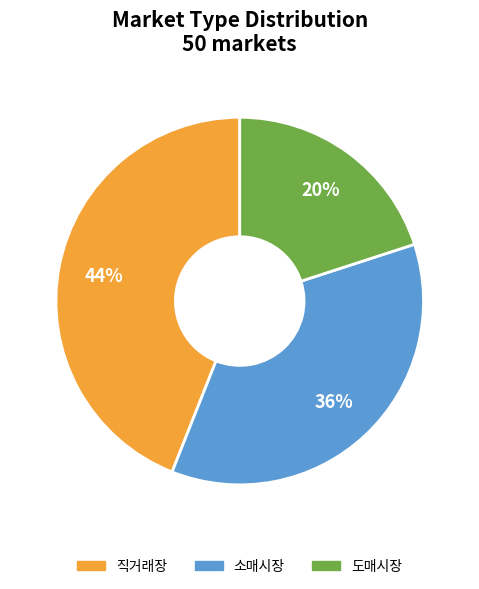

Between 직거래장 and 도매시장, which is larger?

직거래장